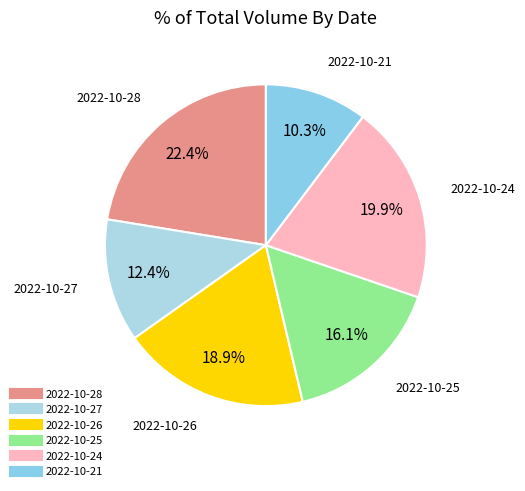

To the nearest percent, what is the average slice percentage?

17%